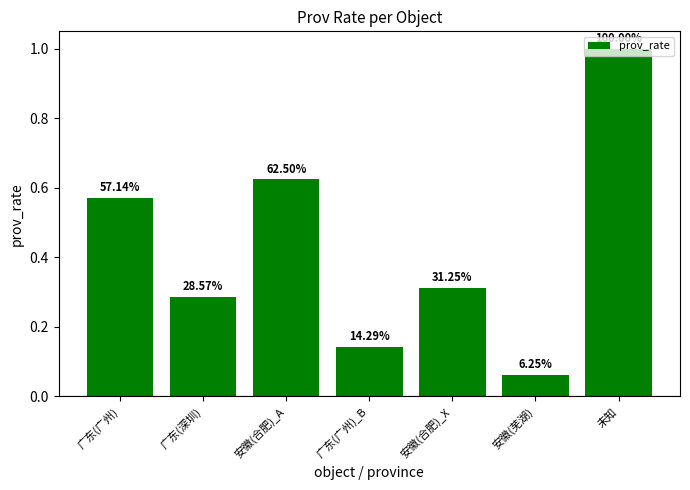

Rank the categories by value from lowest to highest.

安徽(芜湖), 广东(广州)_B, 广东(深圳), 安徽(合肥)_X, 广东(广州), 安徽(合肥)_A, 未知